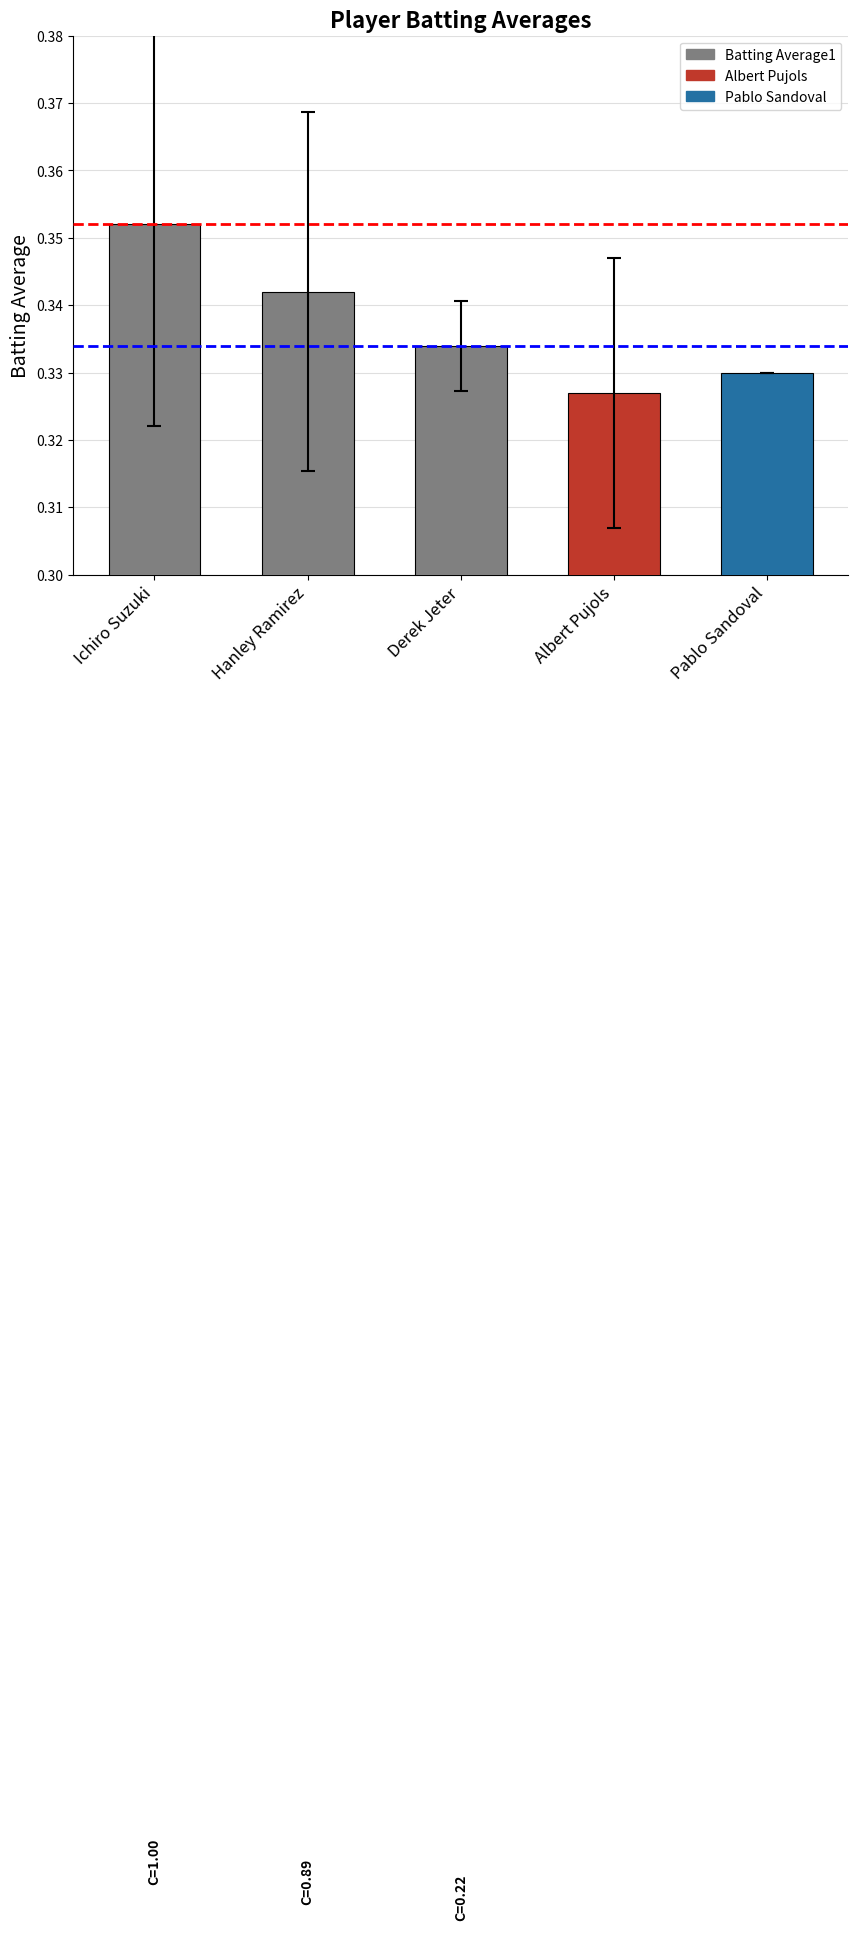

How many bars are there in total?

5